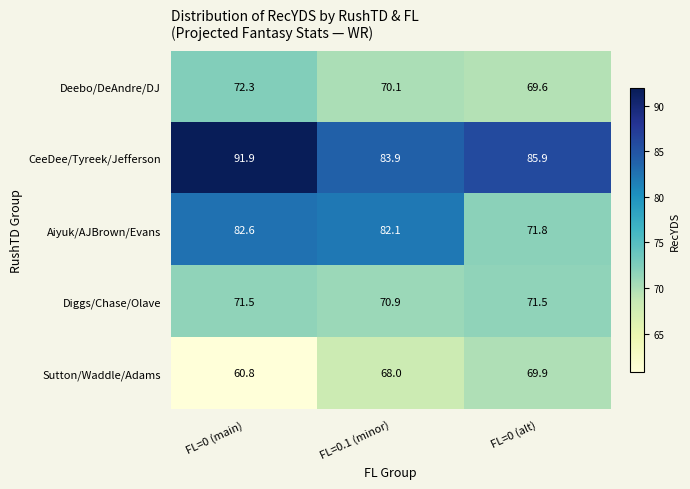

At which category is the sum across all series the highest?

FL=0 (main)